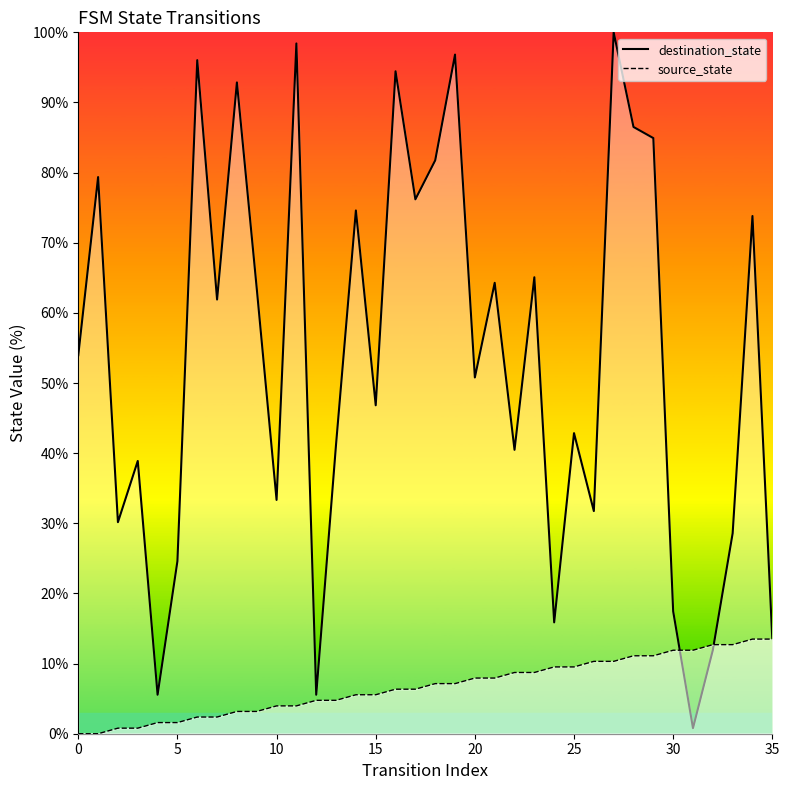

After their last crossing, which series has the higher values: destination_state or source_state?

destination_state